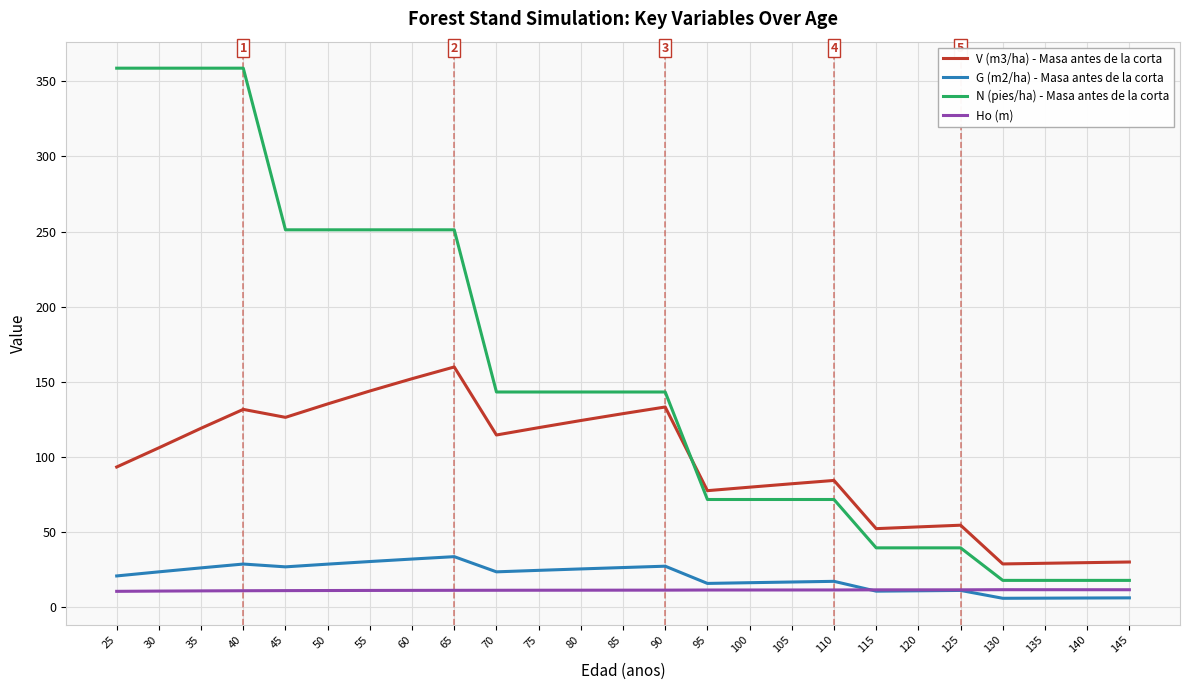

What is the lowest value of the N (pies/ha) - Masa antes de la corta series?

17.7